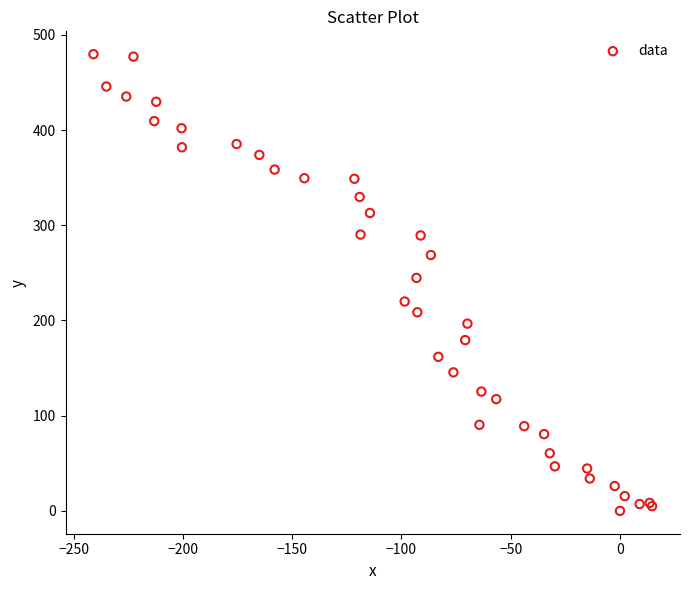

What Y value in the scatter plot is closest to 239?

244.7